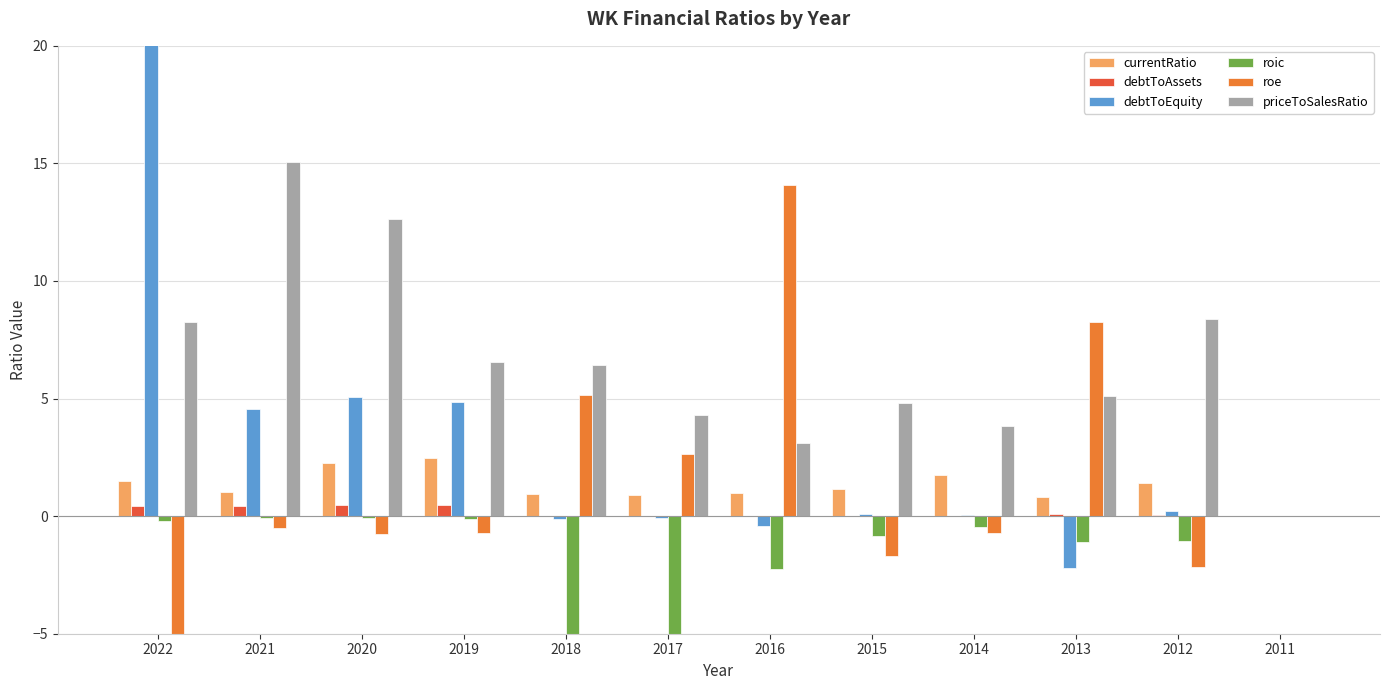

At which label is roe closest to 0?

2011